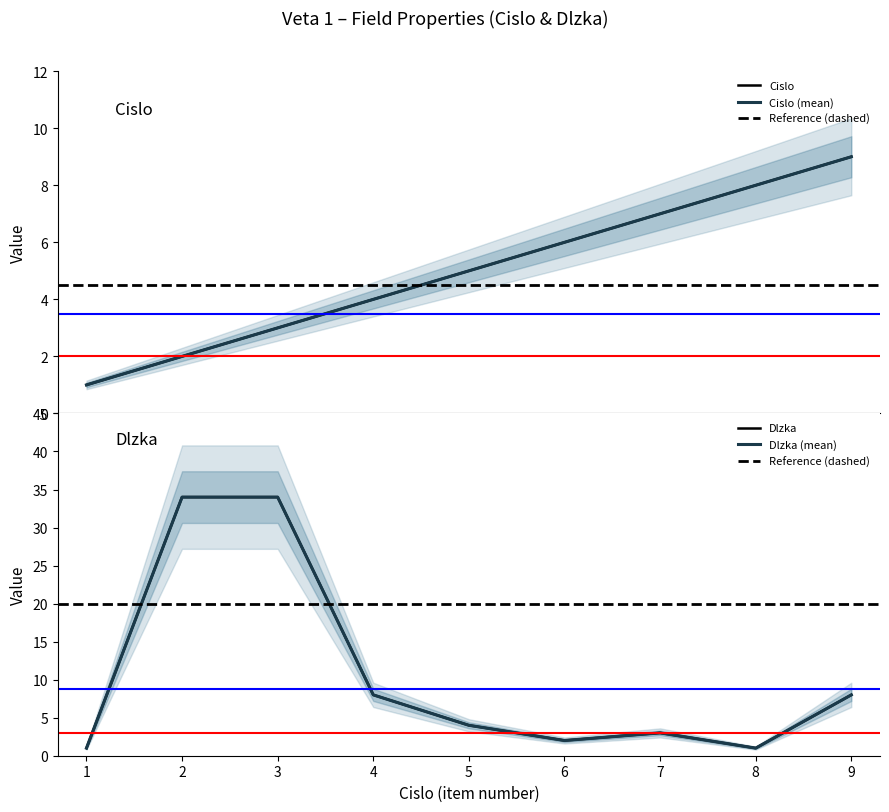

After their last crossing, which series has the higher values: Cislo or Dlzka?

Cislo